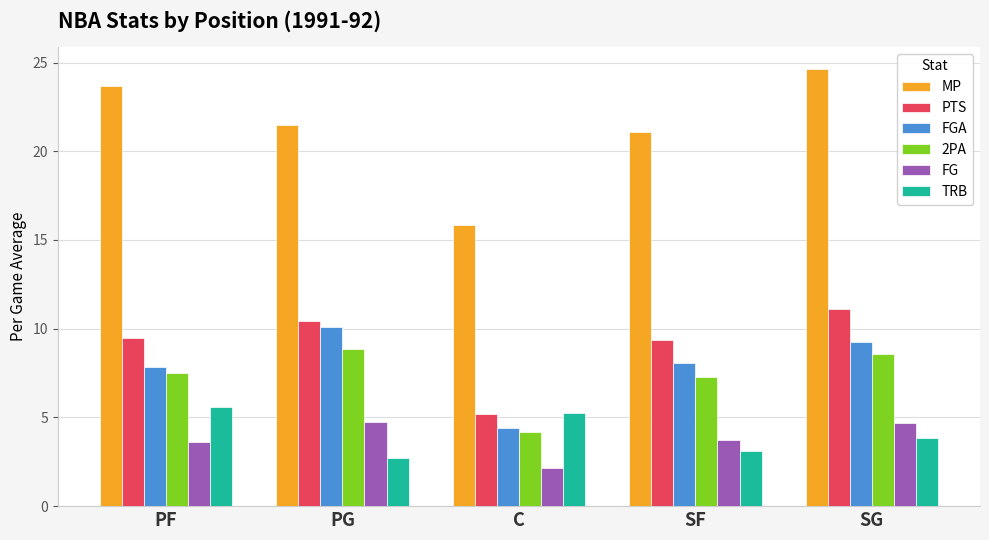

At which category is the sum across all series the highest?

SG